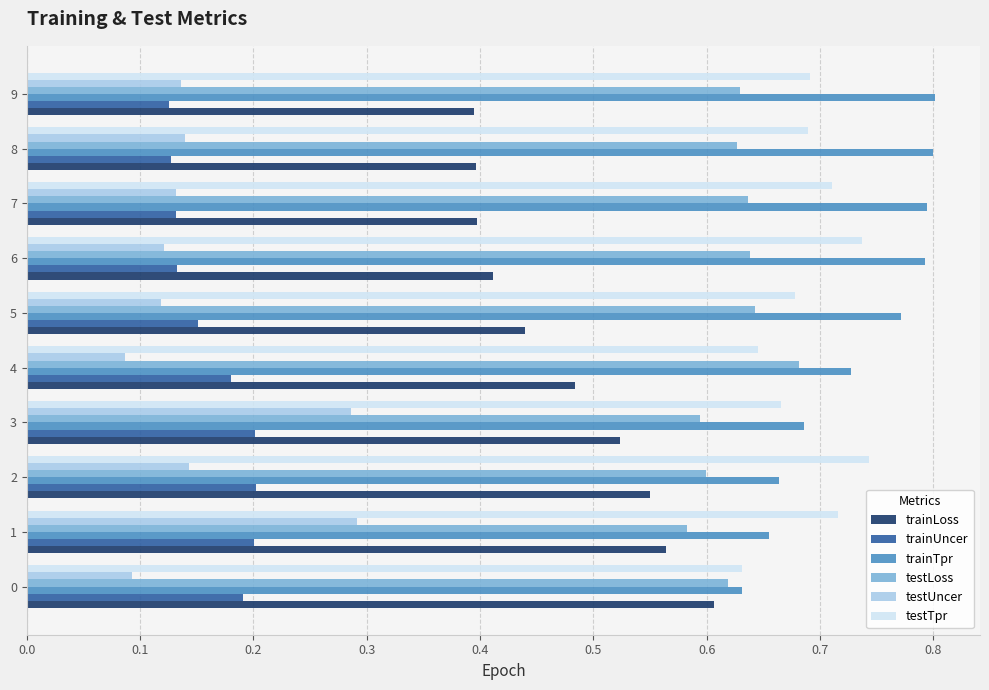

Rank the series by their maximum value, from lowest to highest.

trainUncer, testUncer, trainLoss, testLoss, testTpr, trainTpr